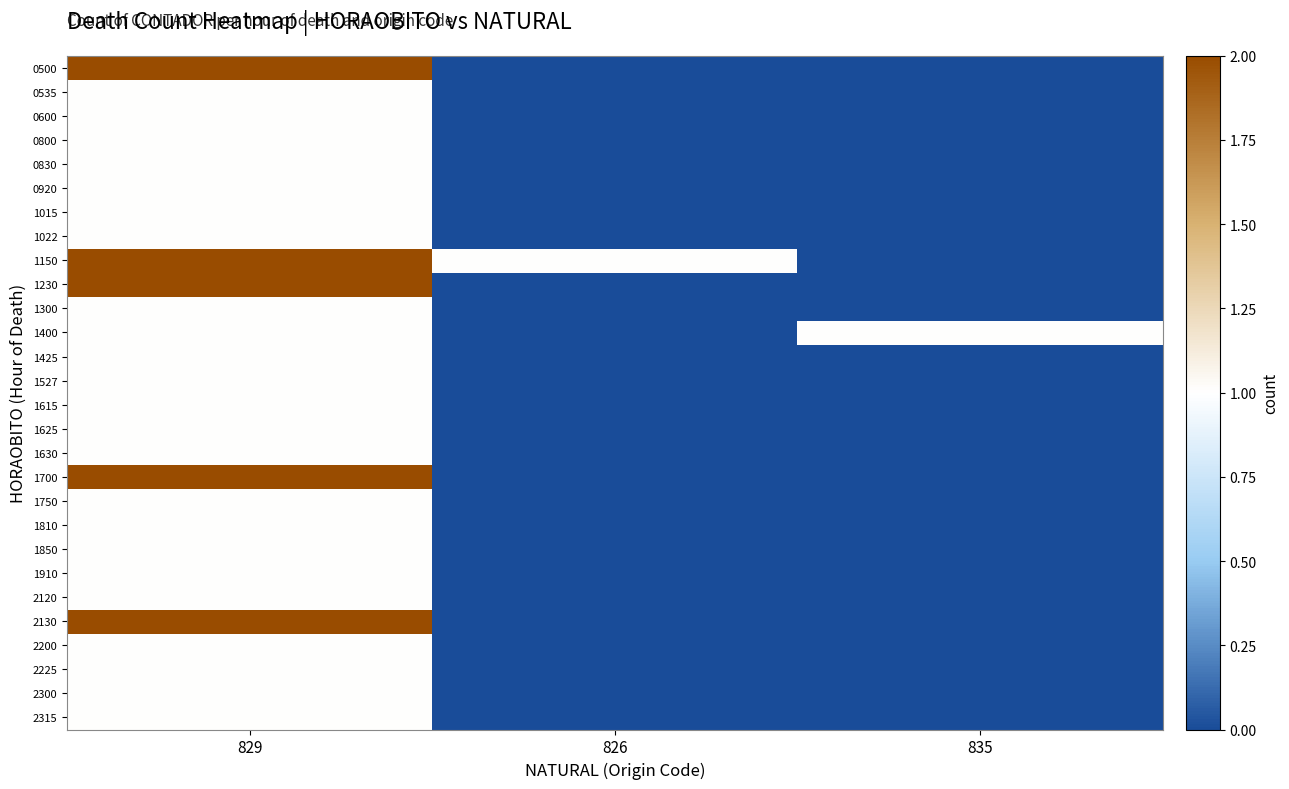

What is the total value across all series at 835?

1